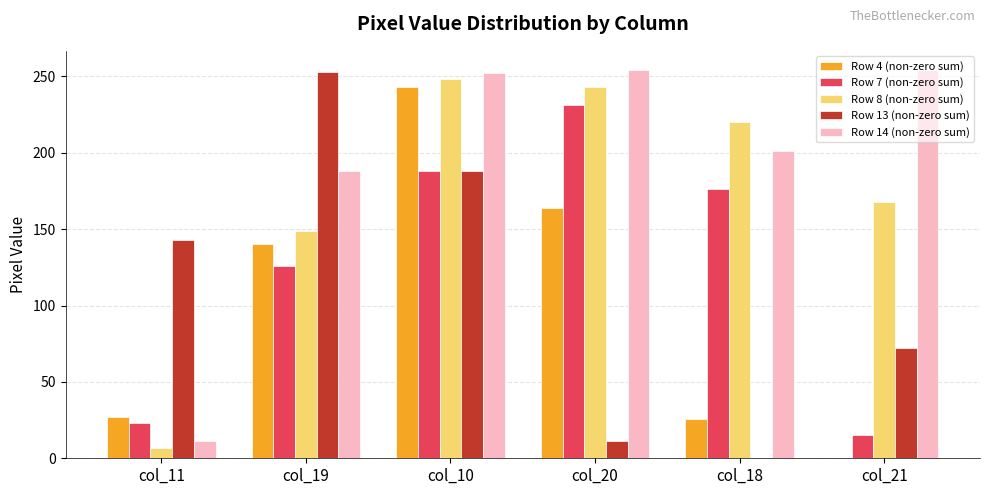

Is the value of Row 4 (non-zero sum) at col_18 greater than the value of Row 8 (non-zero sum) at col_19?

No